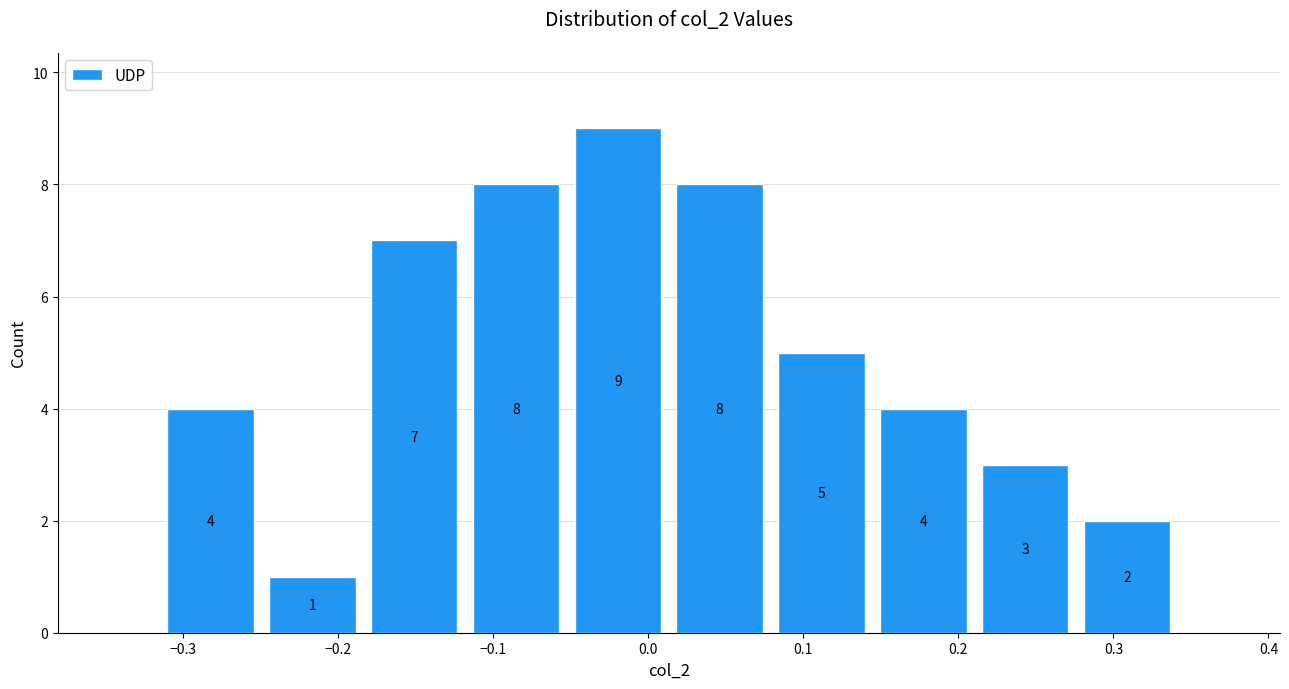

Reading left to right, transcribe this chart: for each bar, give the range it covers on the x-axis and its height. The bar edges are not printed on the chart, so give them approximately, as read against the axis.

-0.32 to -0.25: 4
-0.25 to -0.18: 1
-0.18 to -0.12: 7
-0.12 to -0.05: 8
-0.05 to 0.01: 9
0.01 to 0.08: 8
0.08 to 0.14: 5
0.14 to 0.21: 4
0.21 to 0.28: 3
0.28 to 0.34: 2